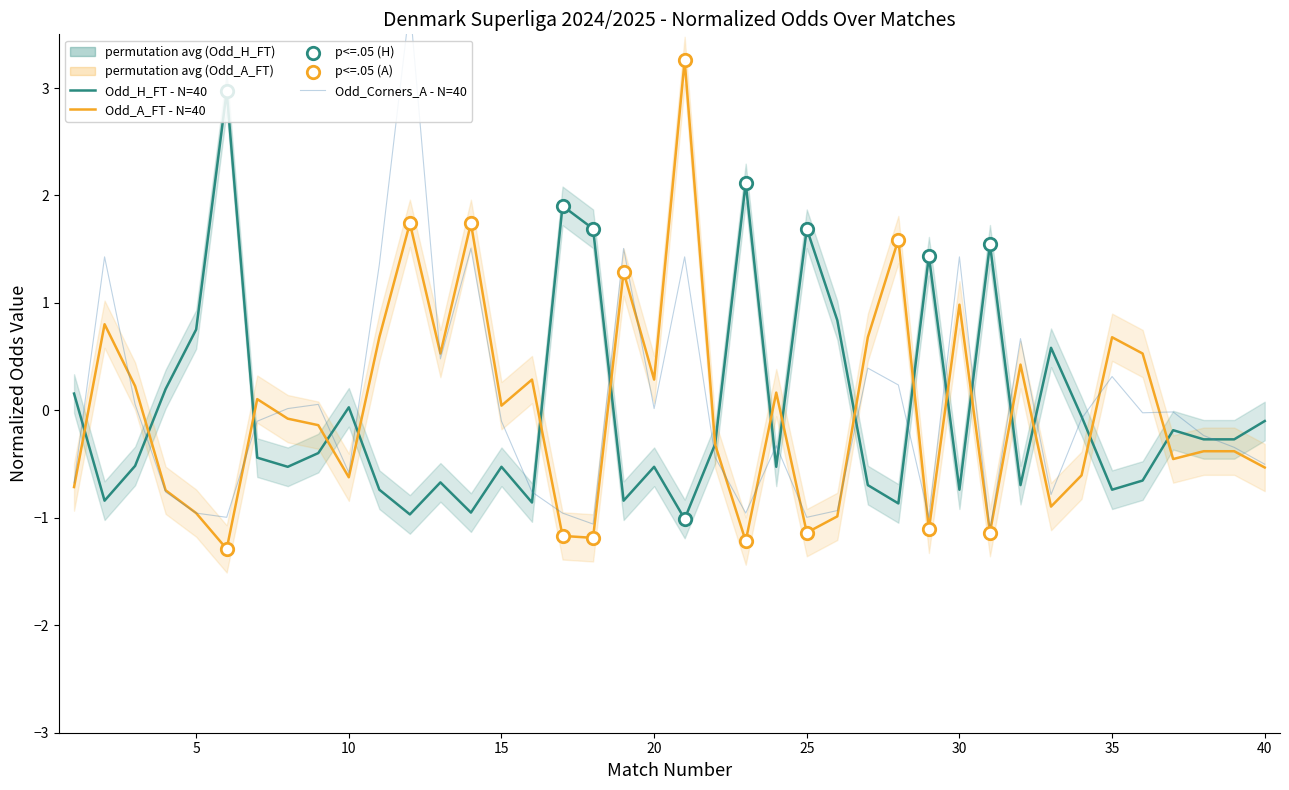

What is the total value across all series at 16?

-1.3